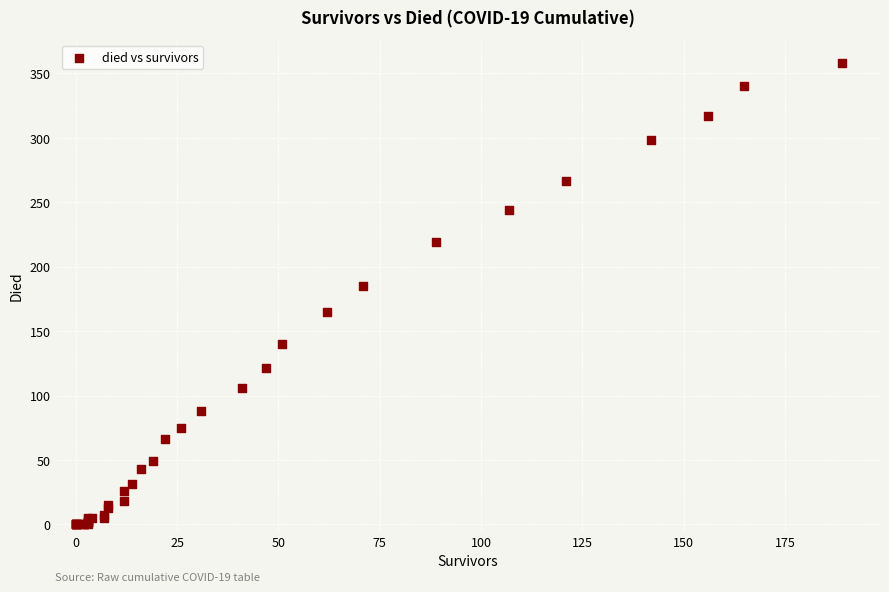

What Y value in the scatter plot is closest to 179?

185